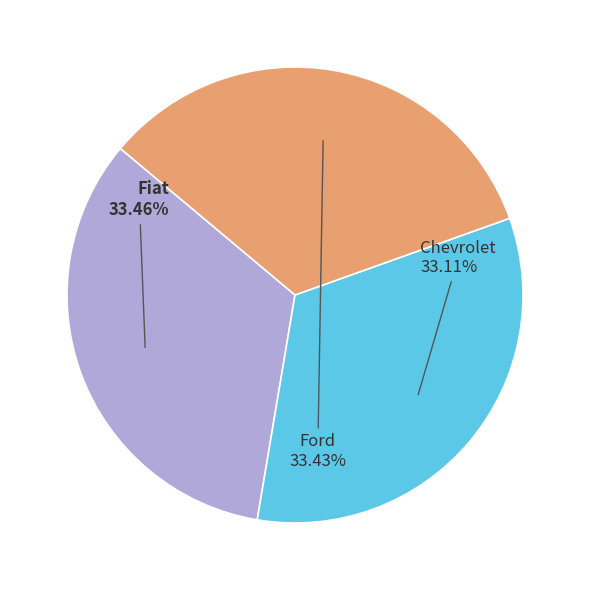

Is it true that Fiat is 33% of the pie?

True